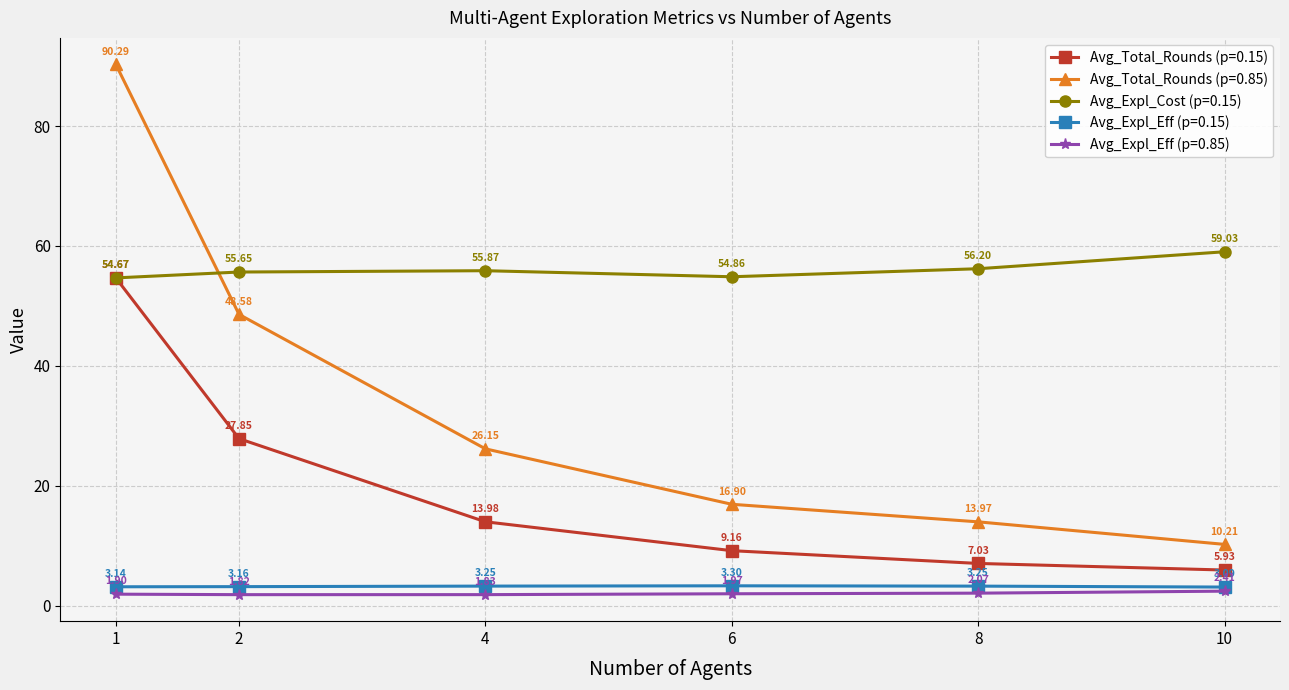

Is the value of Avg_Expl_Cost (p=0.15) at 2 greater than the value of Avg_Expl_Eff (p=0.15) at 6?

Yes